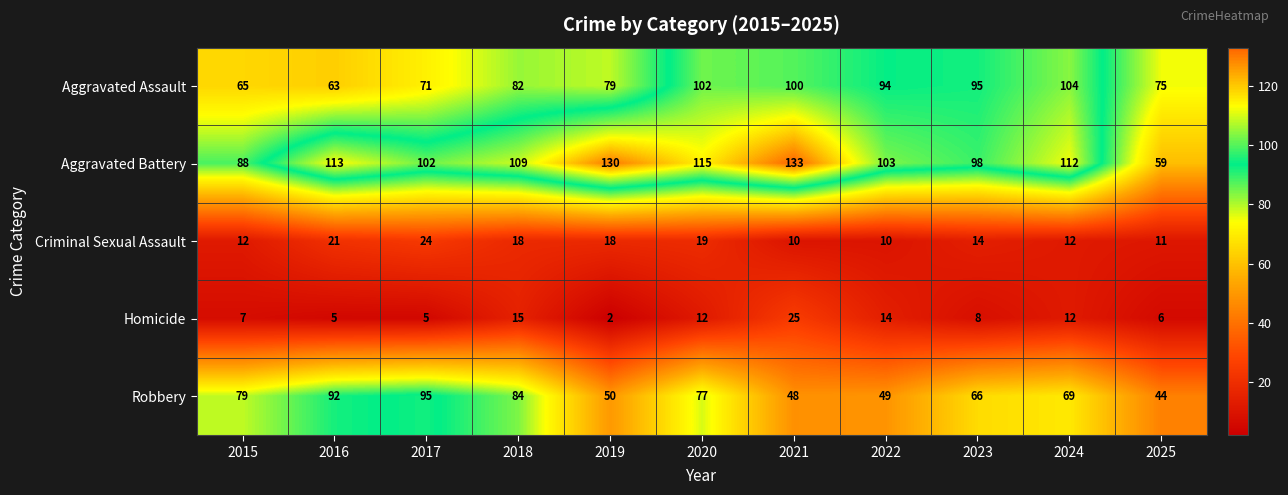

Read the Homicide value at 2025.

6